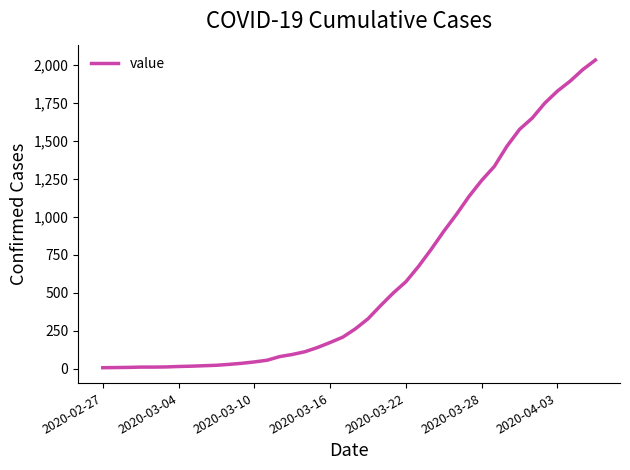

What is the maximum value shown in the chart?

2031